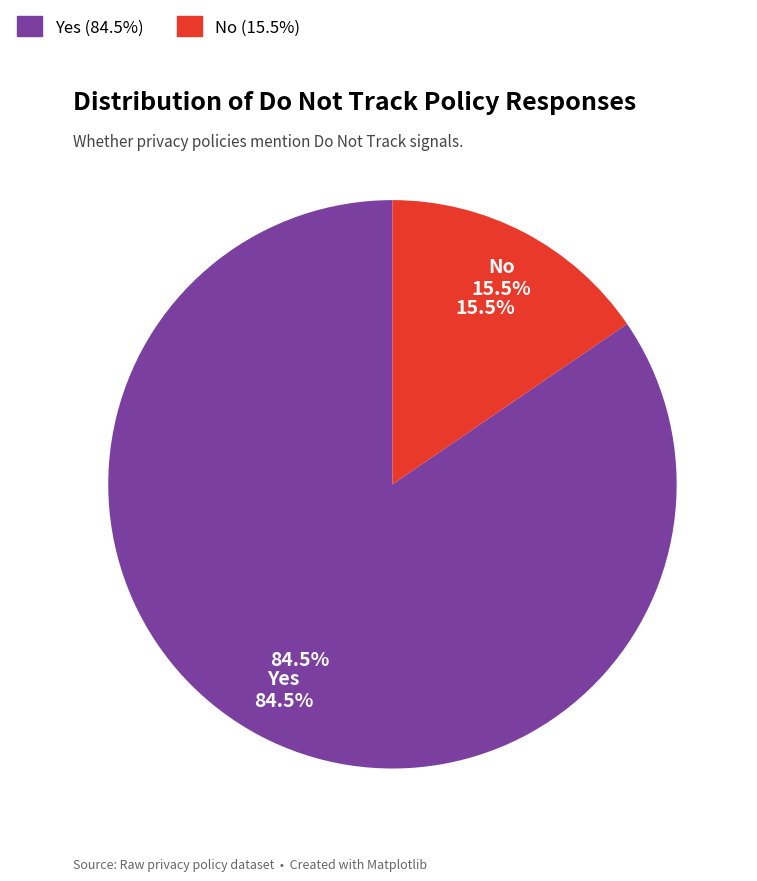

To the nearest percent, what is the combined percentage of Yes and No?

100%